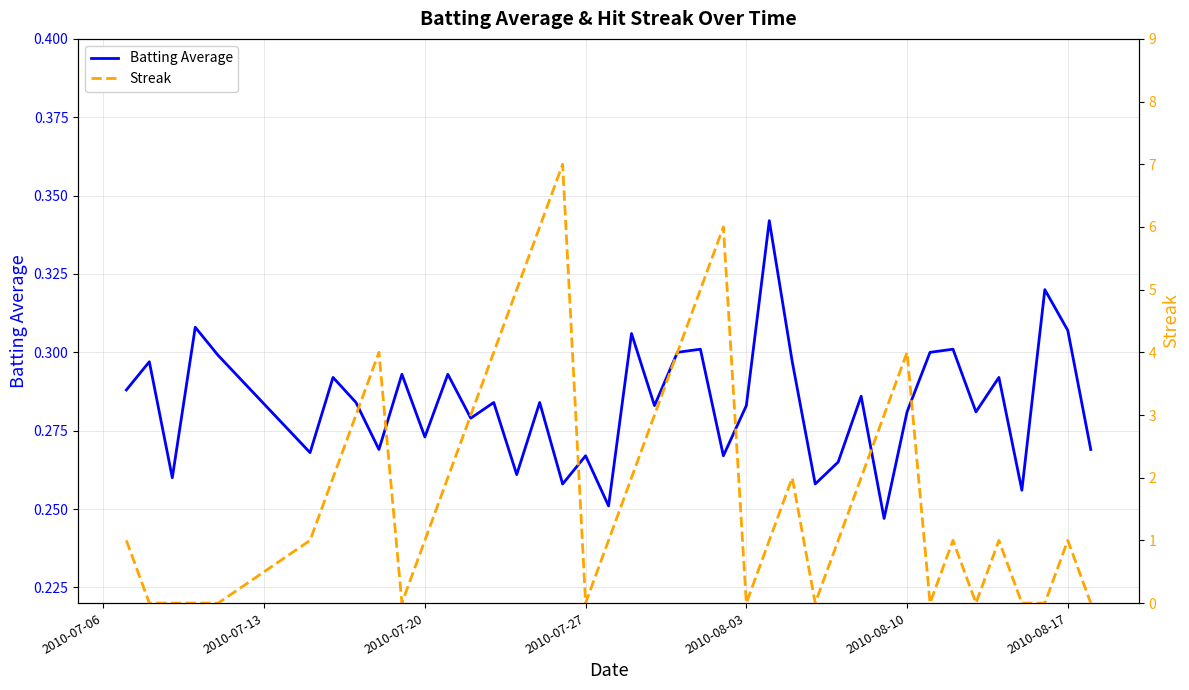

Is it true that Batting Average equals 0.4 at 2010-07-20?

False